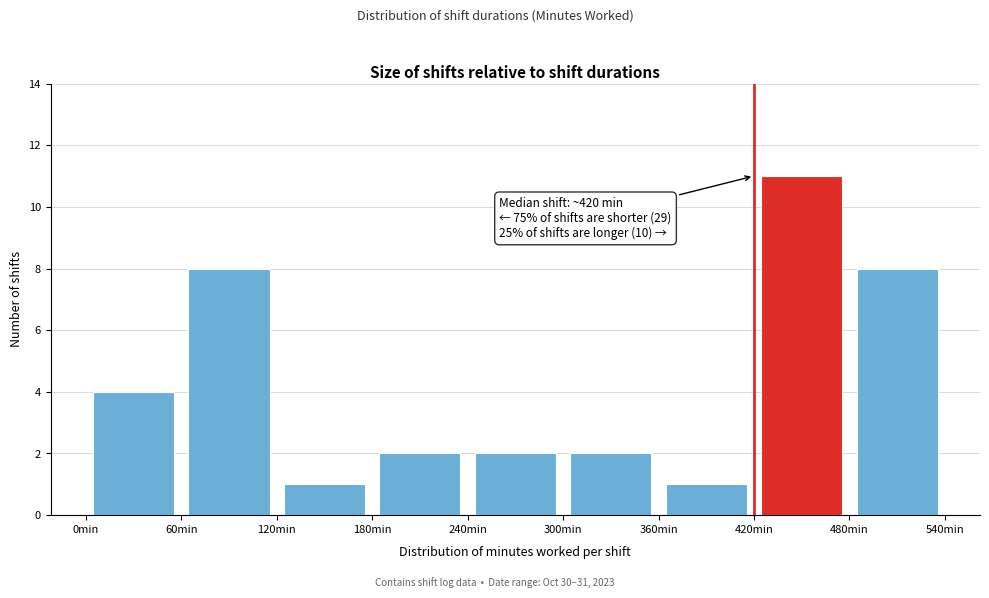

Over which range of the x-axis is the bar tallest?

420 to 480